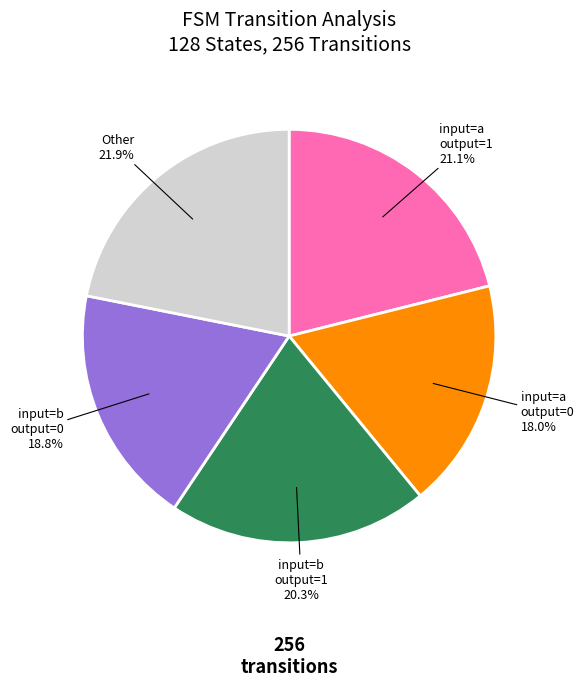

Which has a higher value, input=b output=0 or input=a output=0?

input=b output=0